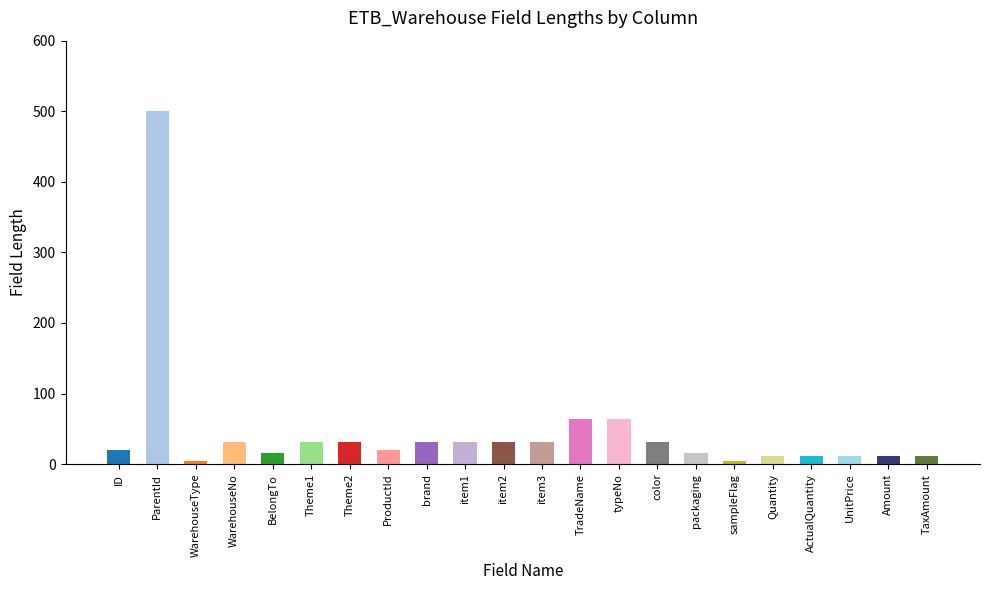

How many values are below 32?

11